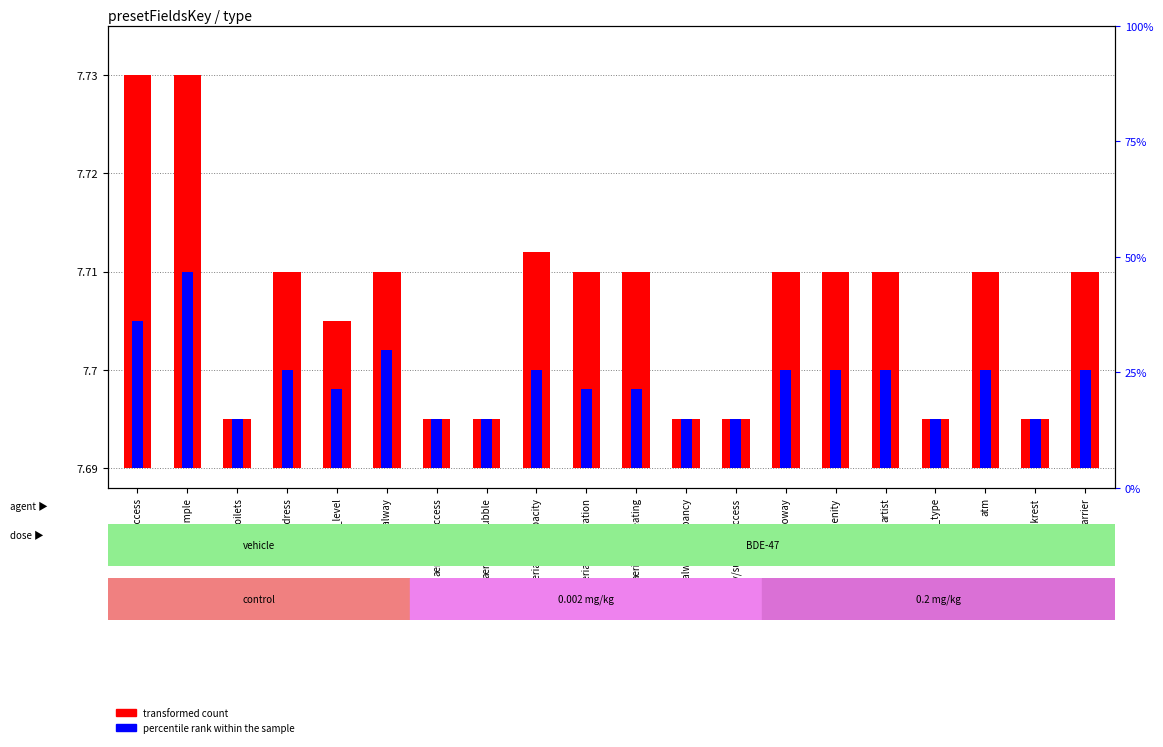

List the series in order of their overall mean, lowest first.

percentile rank within the sample, transformed count